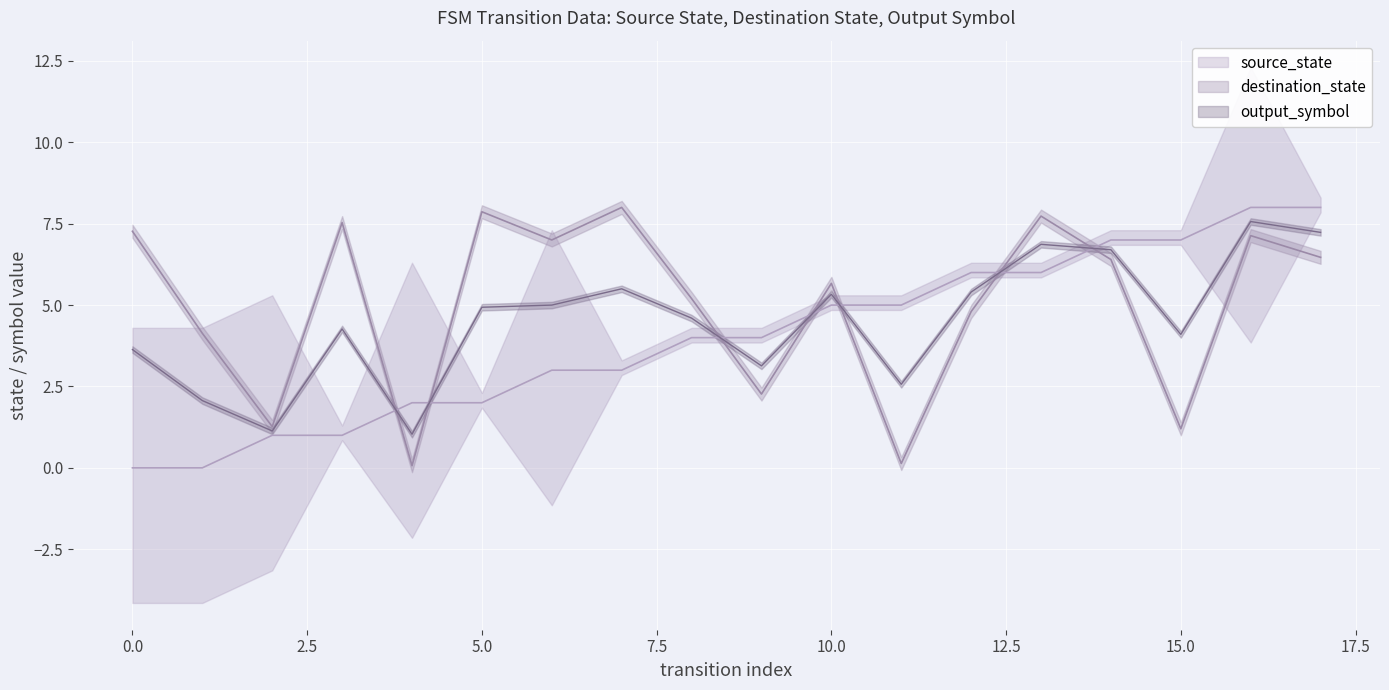

How many times do source_state and destination_state cross each other?

7